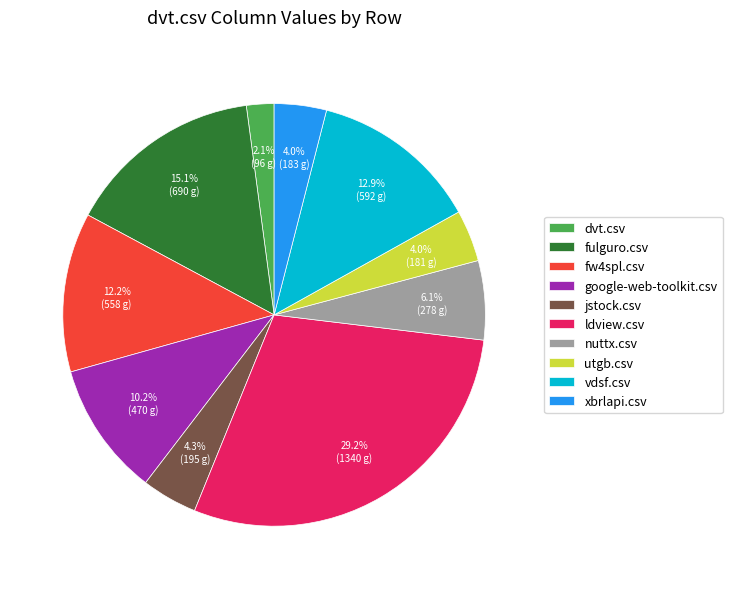

To the nearest percent, what is the difference between the largest and smallest slice percentages?

27%